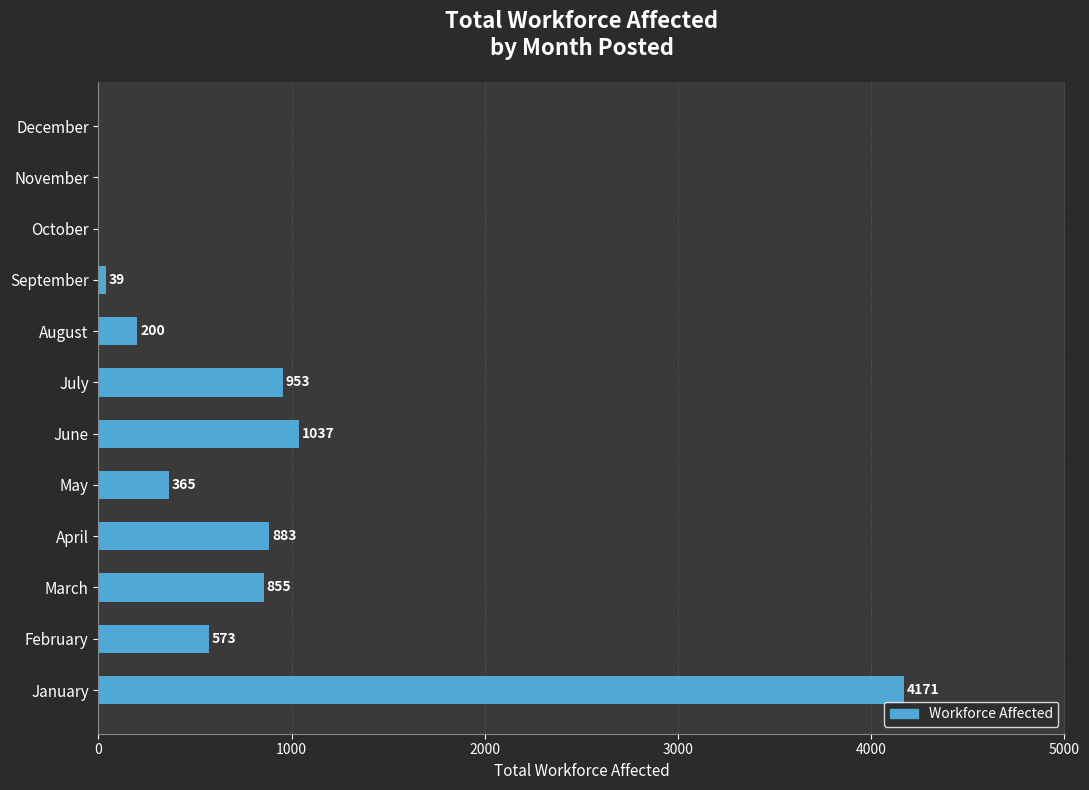

Count the number of categories in the chart.

12